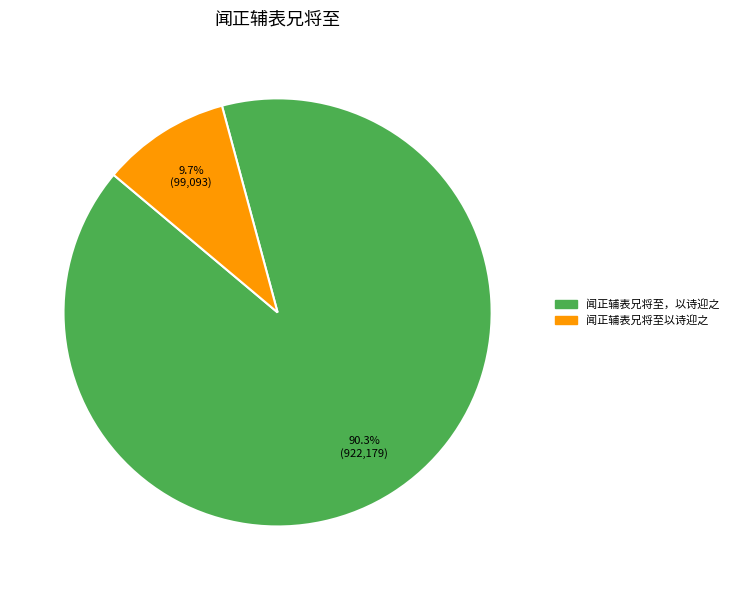

To the nearest percent, what percentage of the pie is 闻正辅表兄将至，以诗迎之?

90%